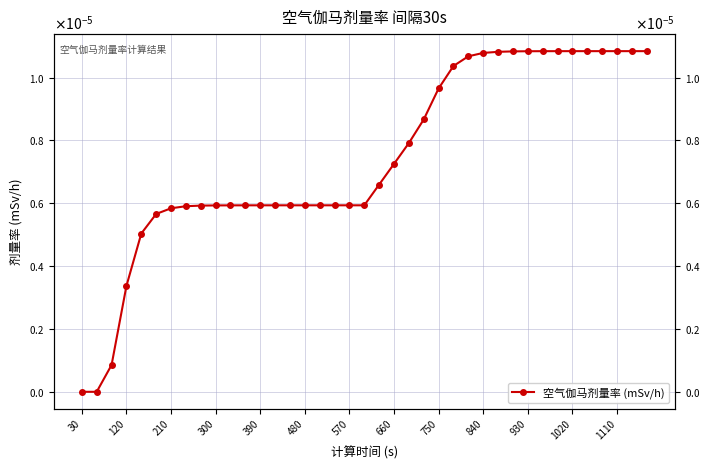

Does the chart display data point markers on the line(s)?

Yes